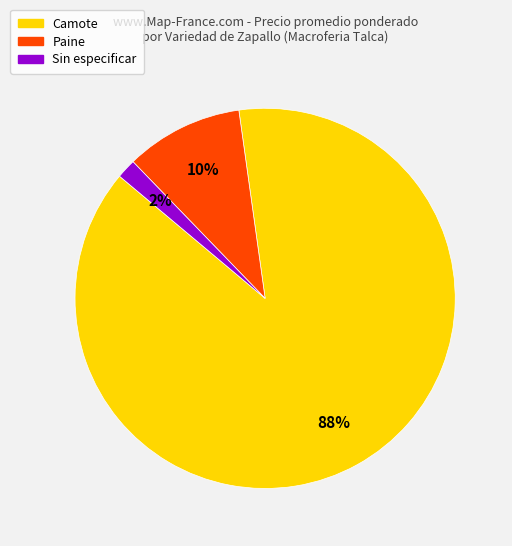

Count the number of slices in the pie.

3